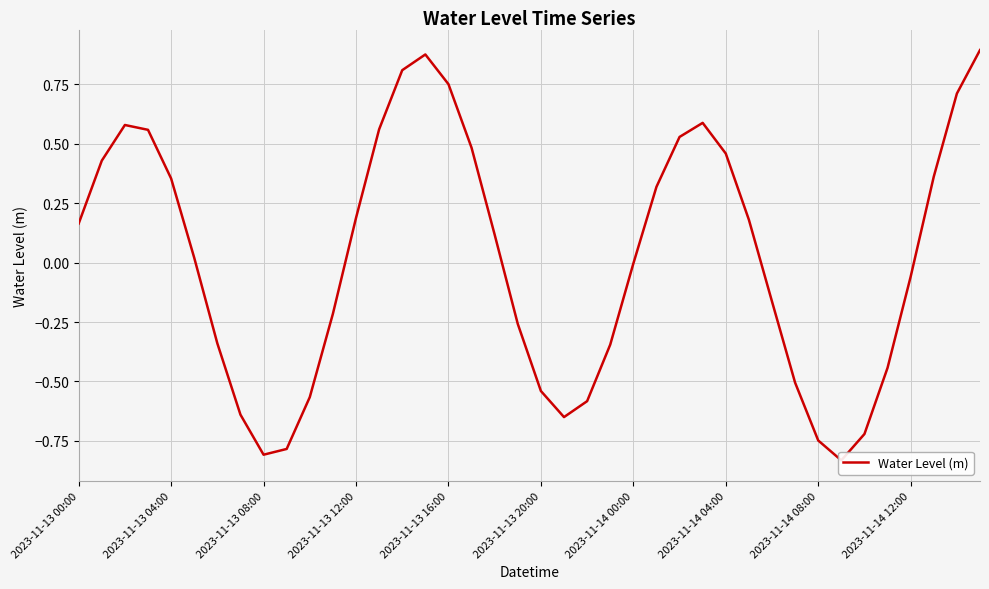

Where does the data first go above 0?

2023-11-13 00:00